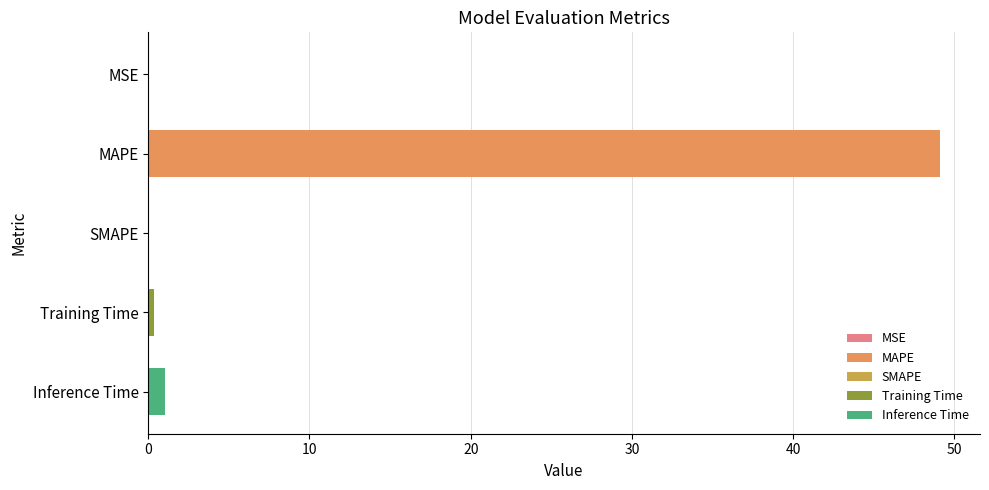

What is the sum of the values at MAPE and SMAPE?

49.1